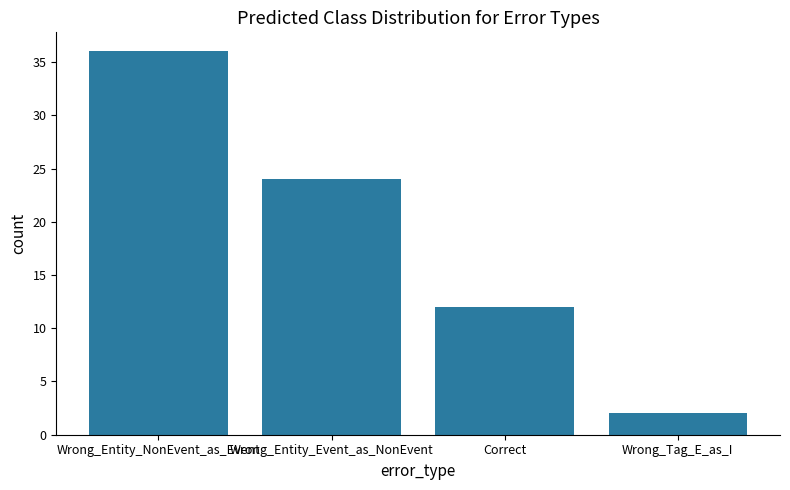

True or false: the data shows 33 at Wrong_Entity_Event_as_NonEvent.

False